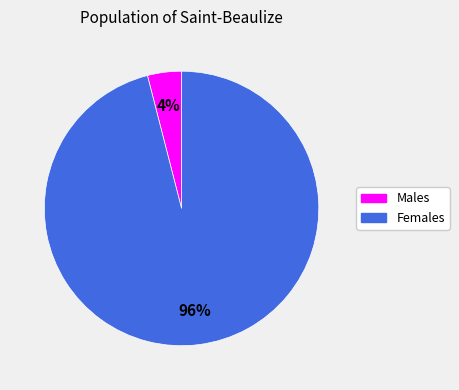

Which has a higher value, Males or Females?

Females